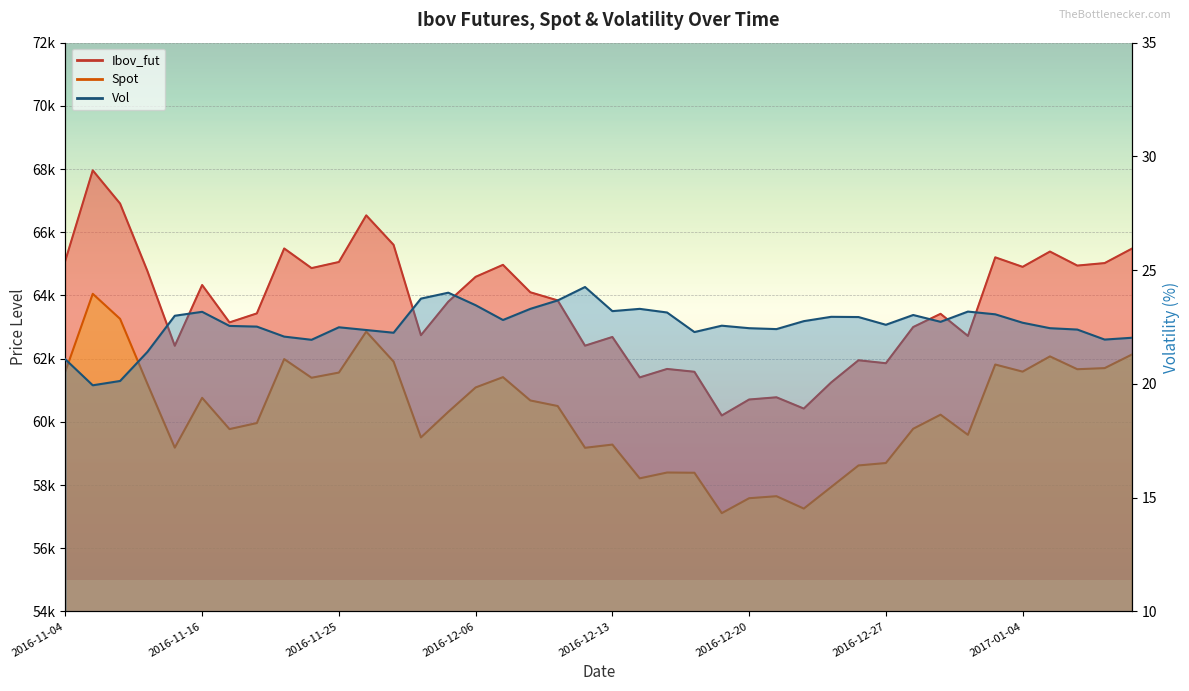

What is the label of the 33rd point from the left?

2016-12-29